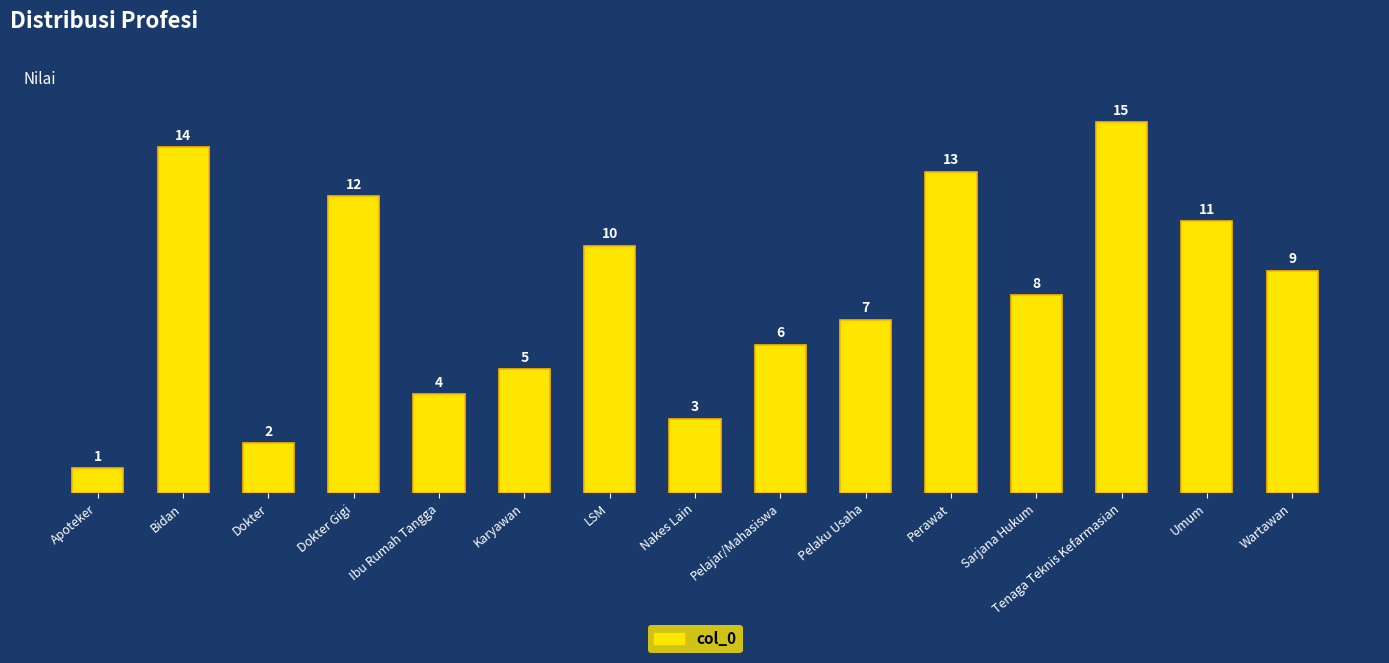

What is the change in value from Apoteker to LSM?

+9